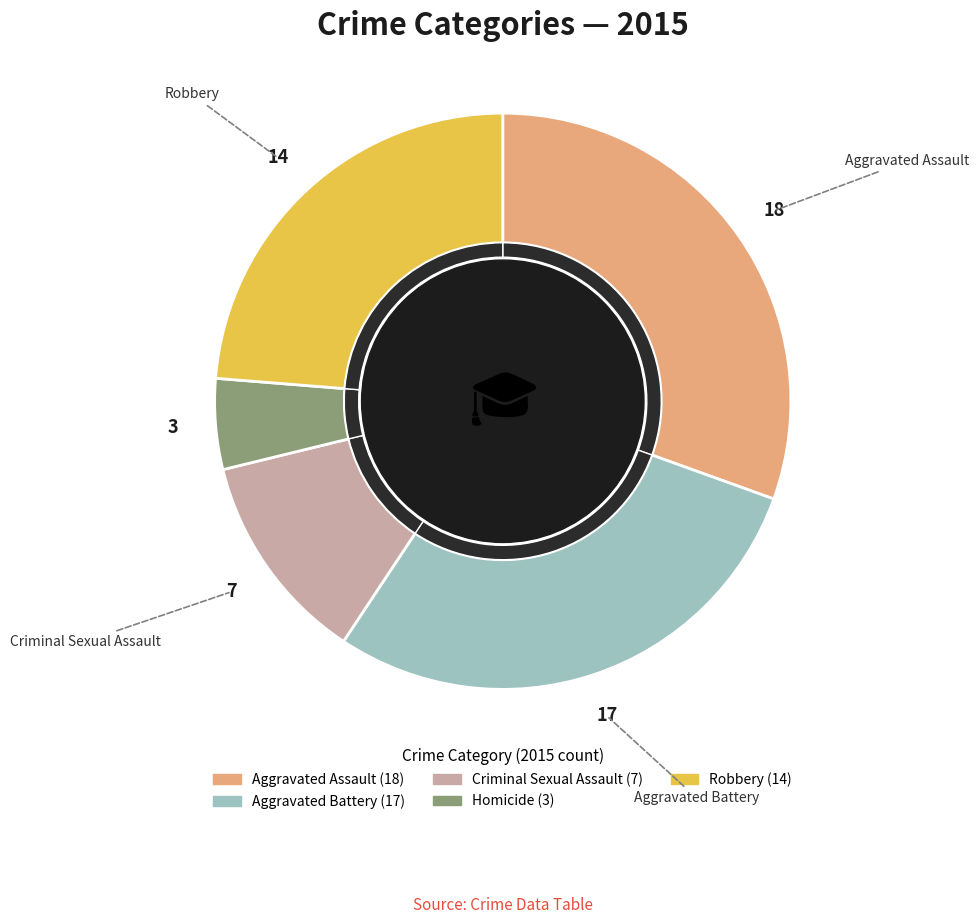

Does Aggravated Battery represent more than half of the total?

No